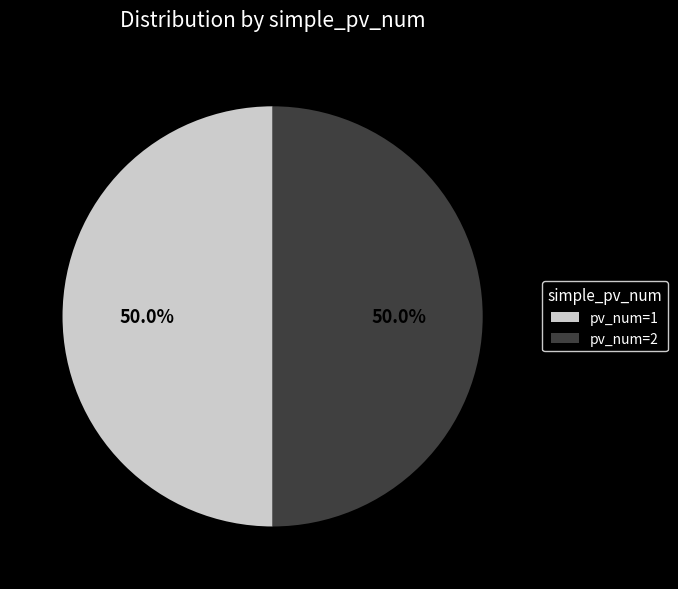

Combined, do pv_num=2 and pv_num=1 account for over 50%?

Yes